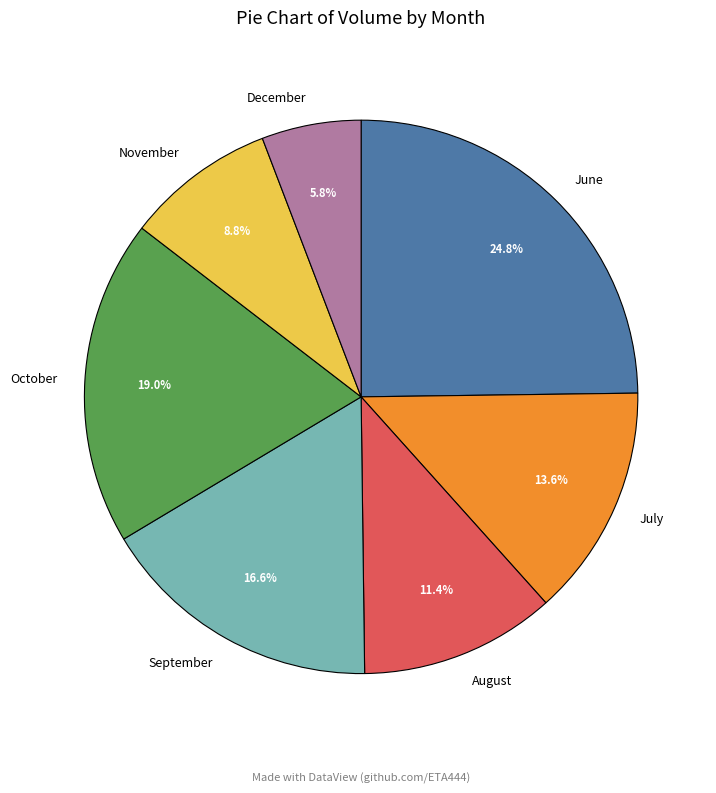

Is December the majority of the pie?

No